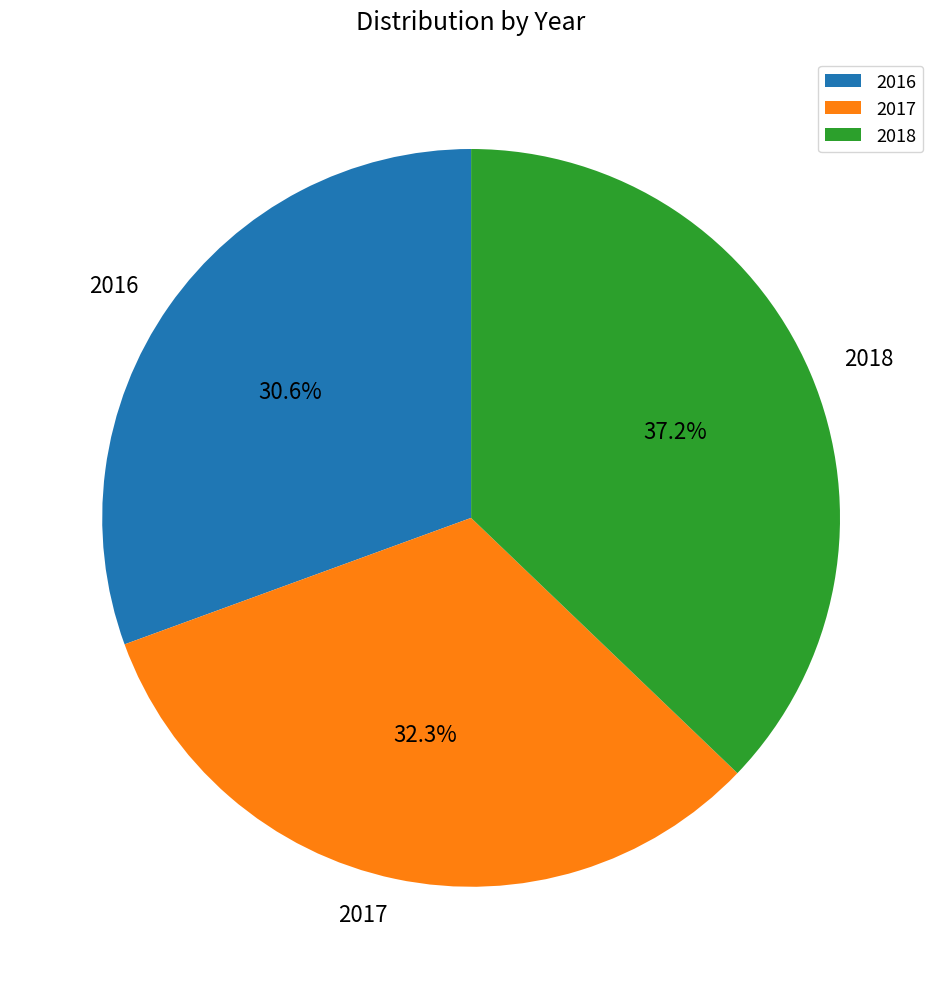

Approximately how many times larger is the value at 2016 compared to 2017?

0.9